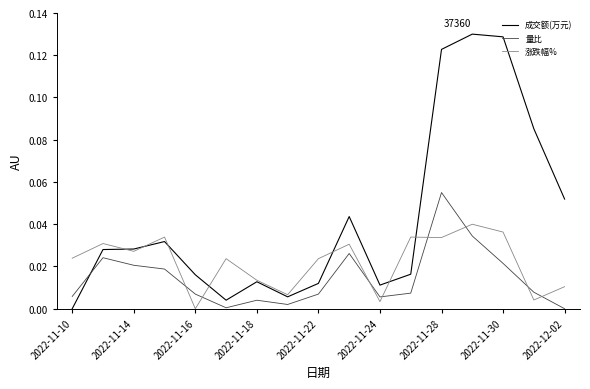

Which series has the largest total across all categories?

成交额(万元)